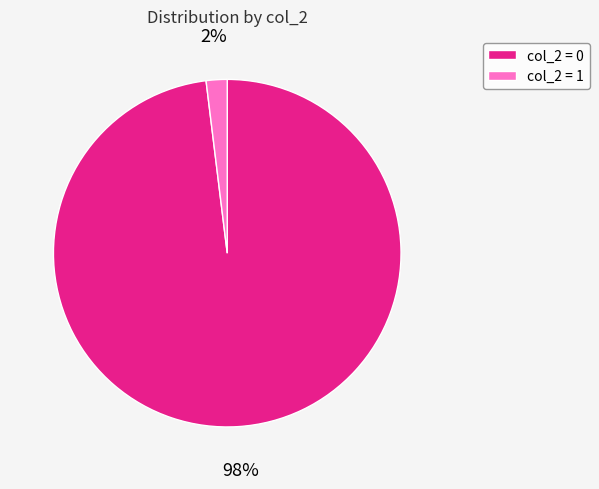

Which has a higher value, col_2 = 1 or col_2 = 0?

col_2 = 0